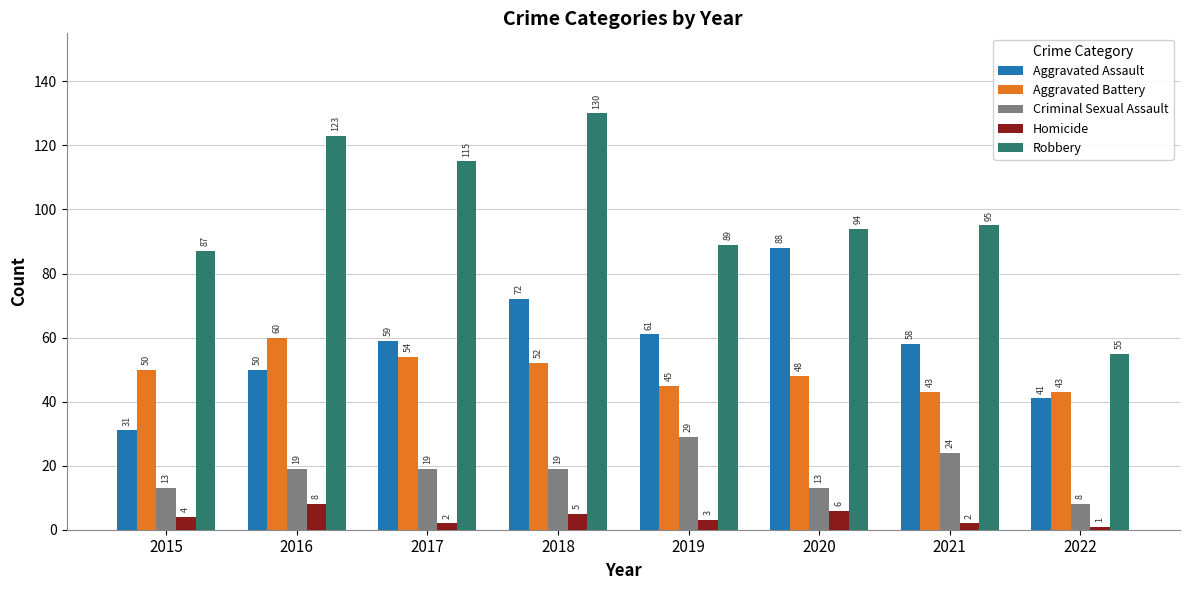

Which category has the highest value across all series?

2018